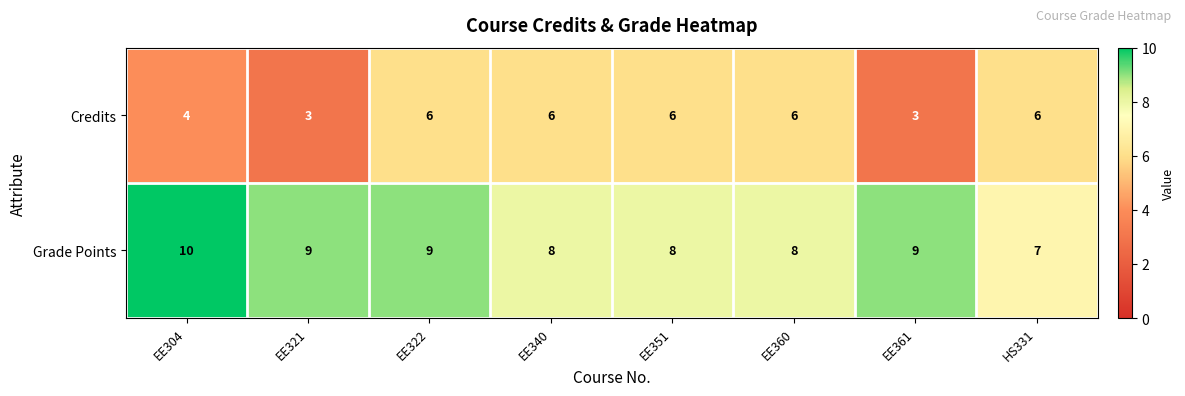

Rank the series at EE361 from highest to lowest value.

Grade Points, Credits